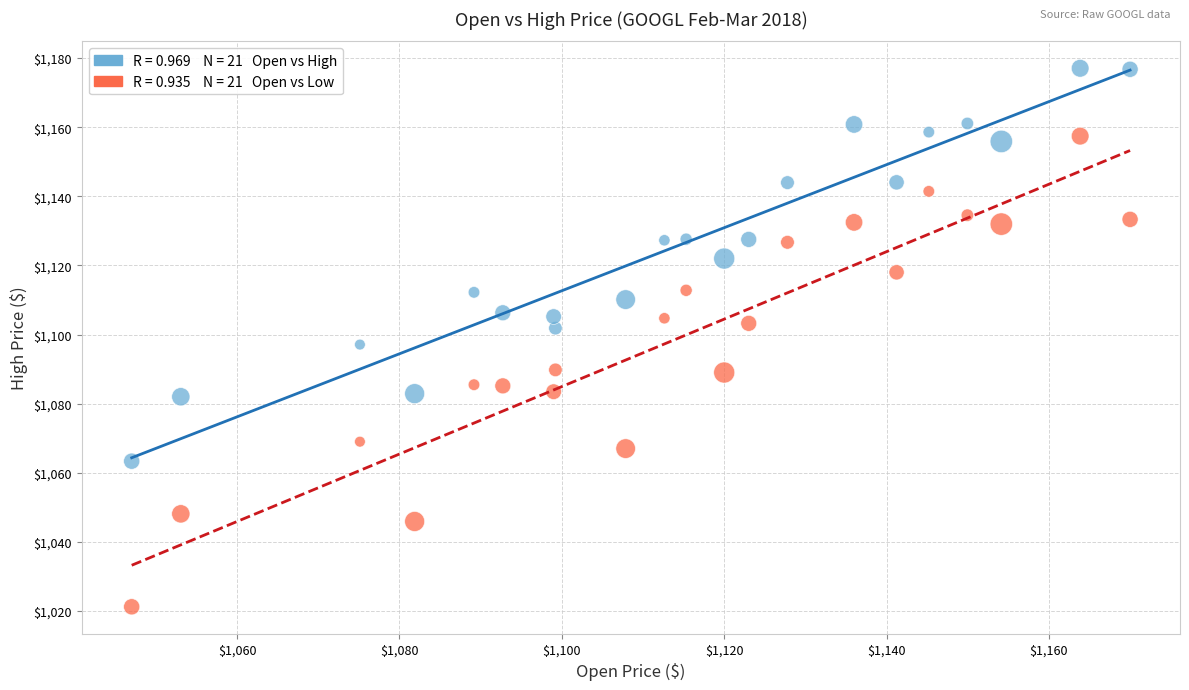

Across all data points, what is the range of Y values (max minus min)?

155.8